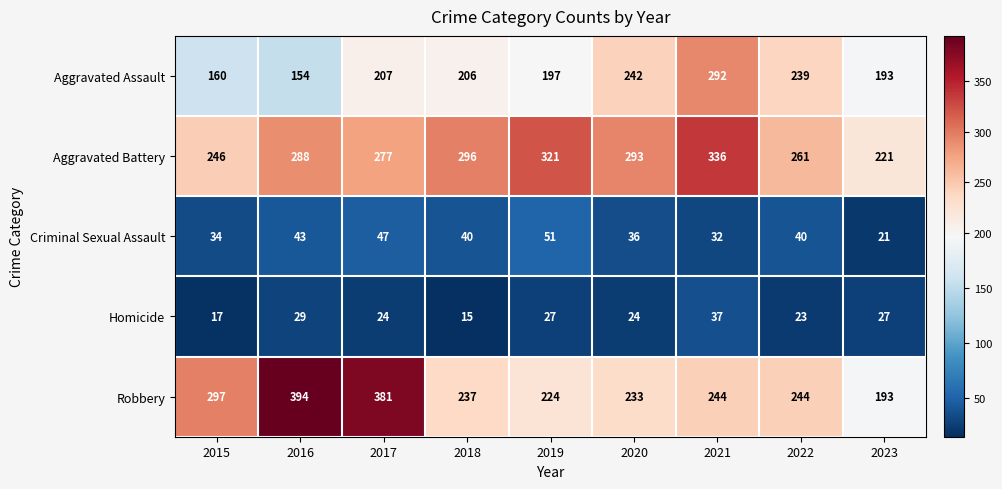

At 2018, list the series in order from smallest to largest.

Homicide, Criminal Sexual Assault, Aggravated Assault, Robbery, Aggravated Battery